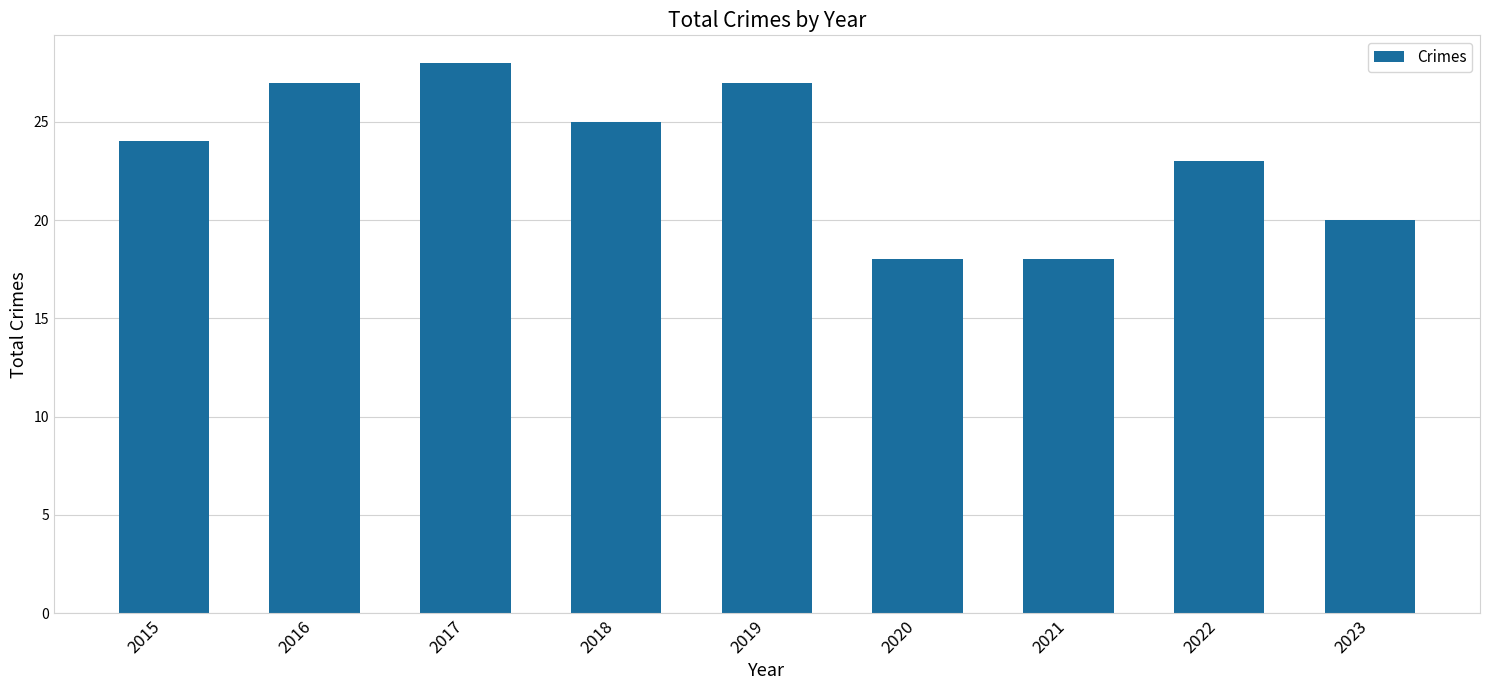

What is the approximate value at 2021, to the nearest 5?

20